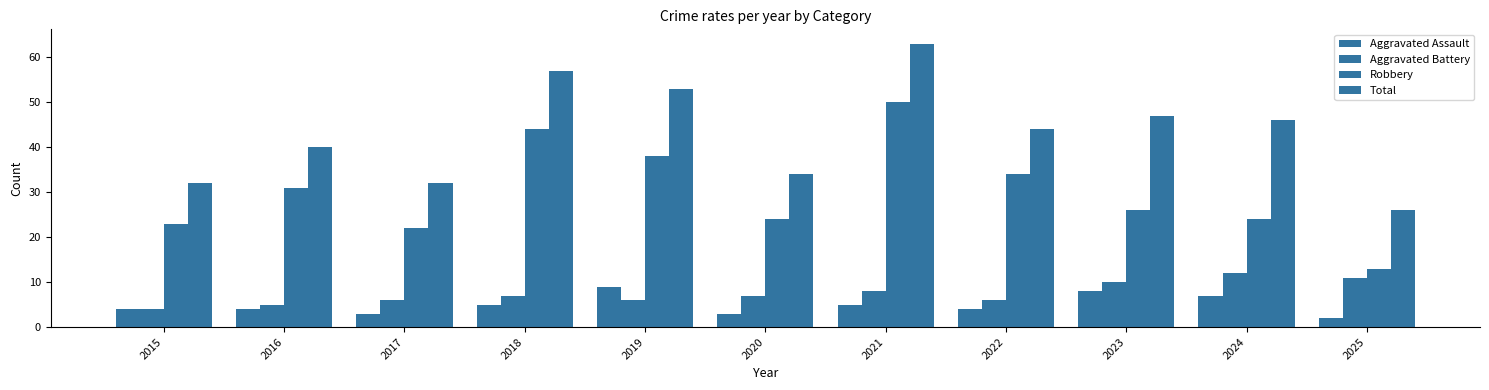

Which series has the widest spread of values?

Robbery